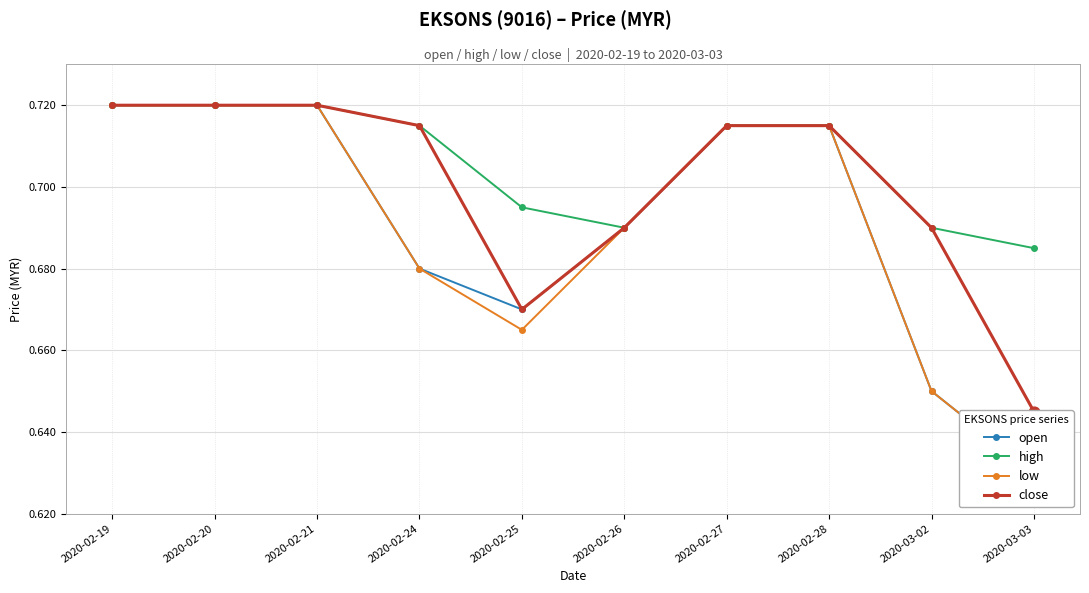

Which series has the widest spread of Y values?

open